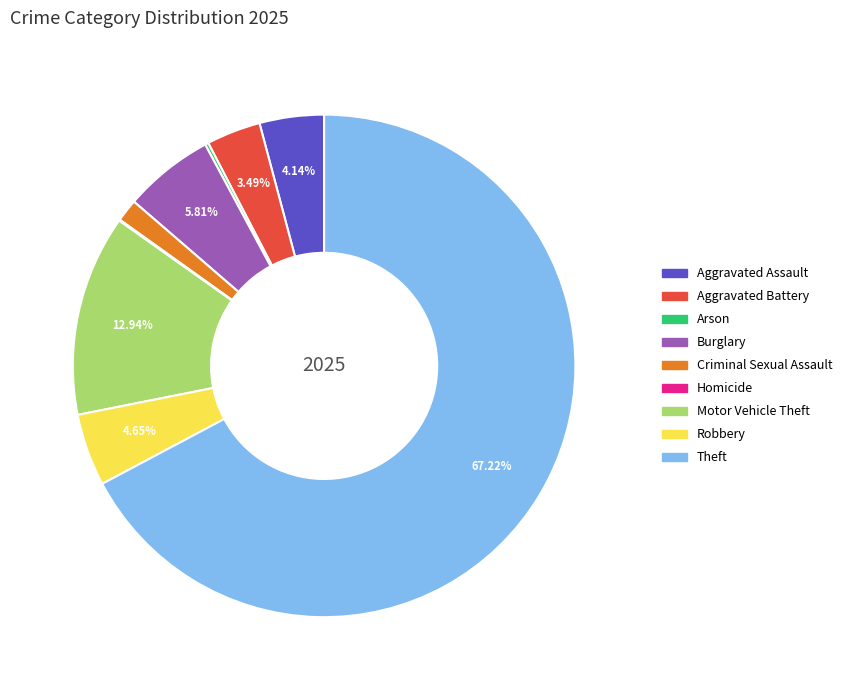

Which slice is the largest?

Theft